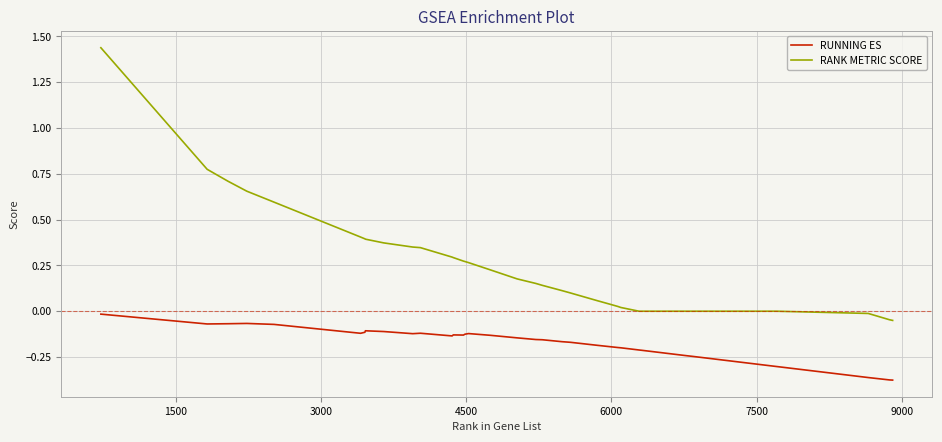

What is the difference between the maximum and minimum values in the RANK METRIC SCORE series?

1.5